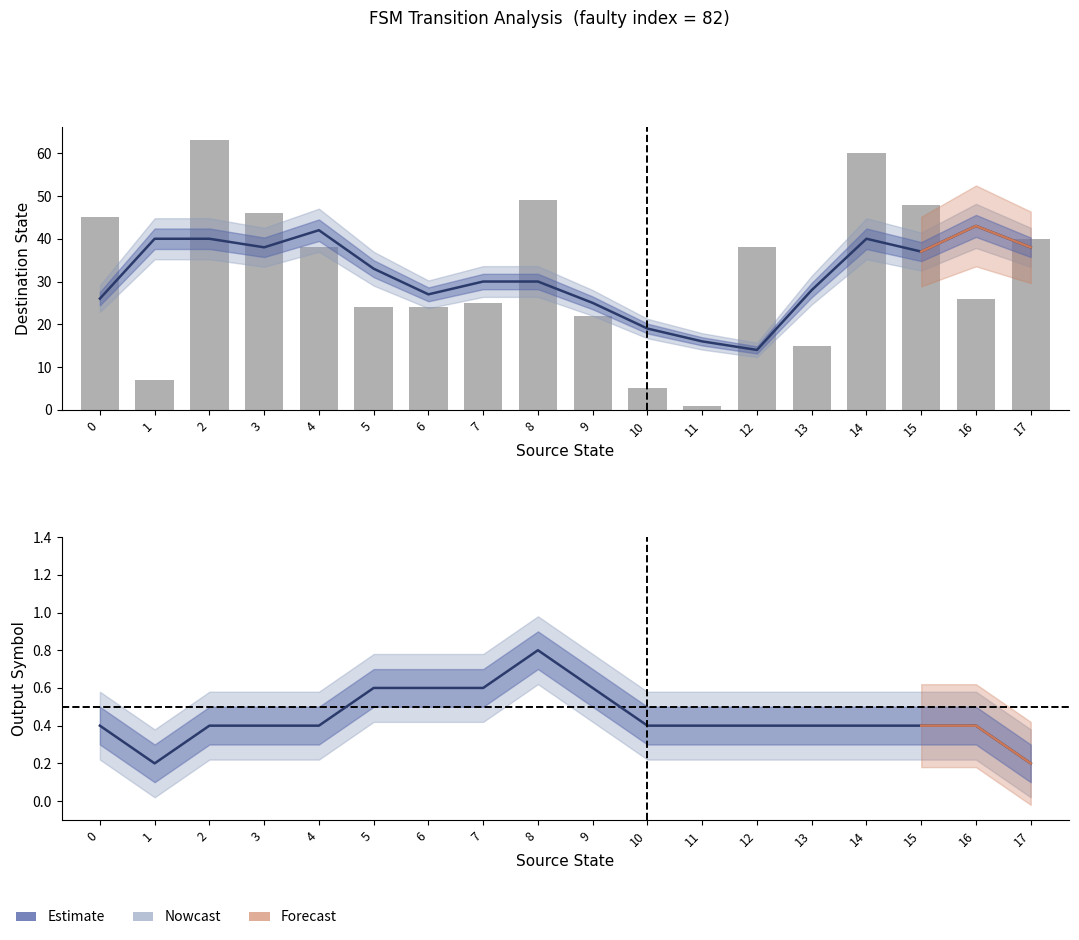

How many data points does each series have?

18